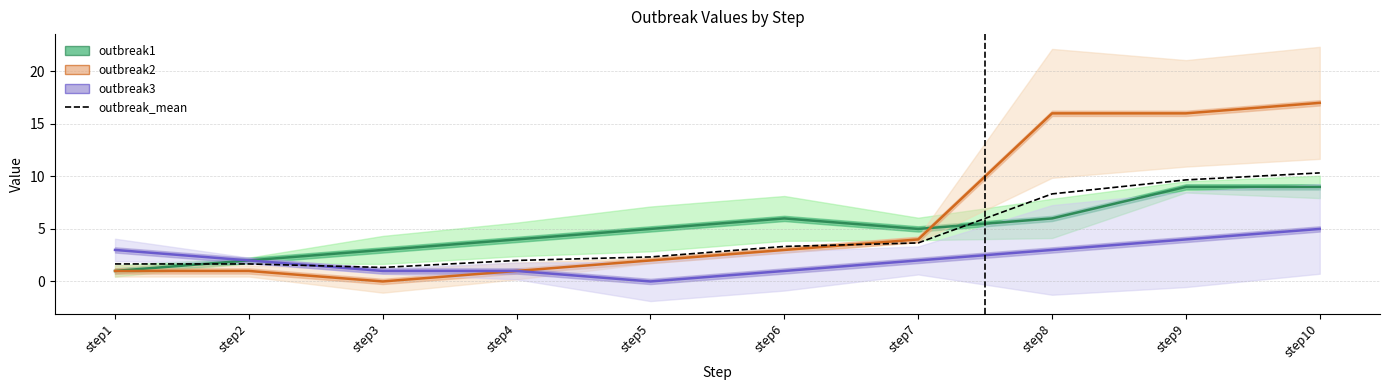

Which has a higher value, step1 or step6?

step6